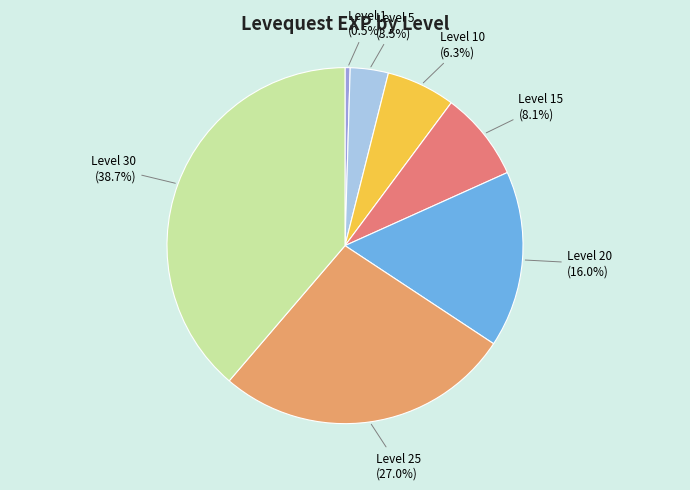

Rank the categories by value from highest to lowest.

Level 30 (38.7%), Level 25 (27.0%), Level 20 (16.0%), Level 15 (8.1%), Level 10 (6.3%), Level 5 (3.5%), Level 1 (0.5%)